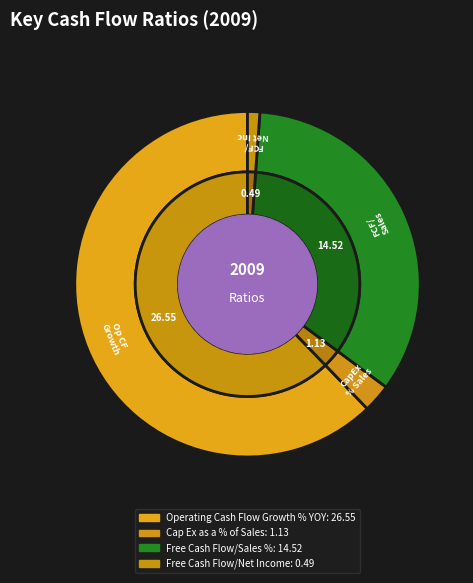

How many segments does this pie chart have?

4